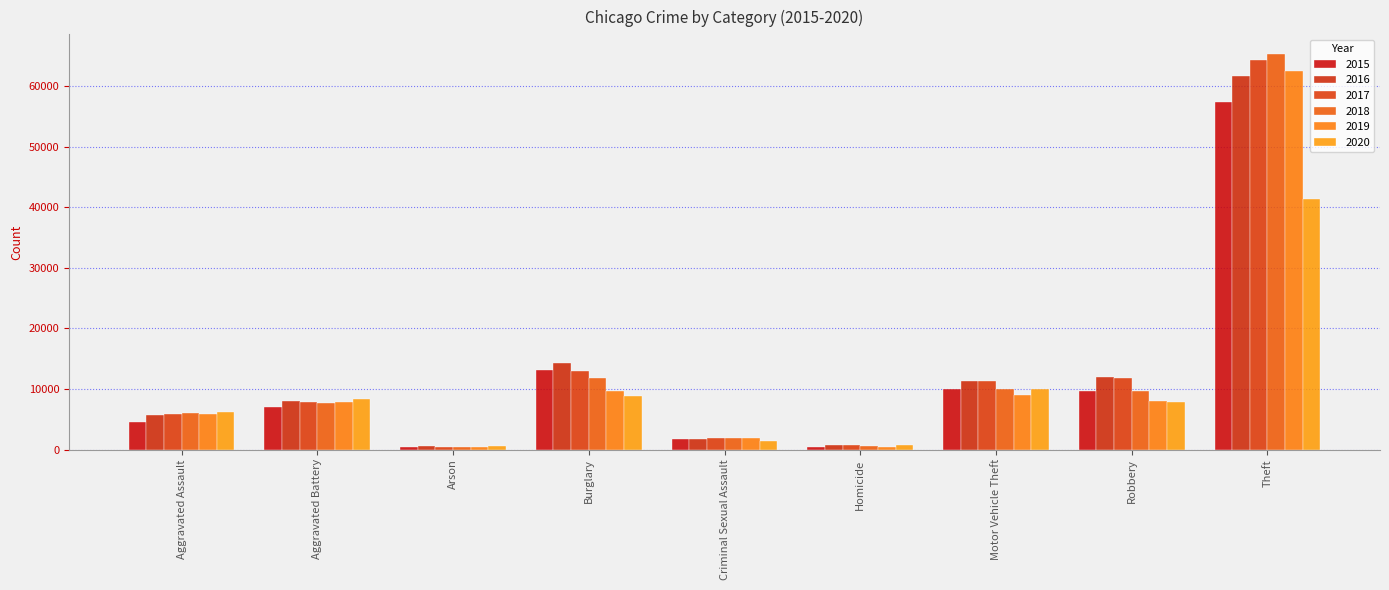

What is the value of the 2016 bar at the 8th from the left?

11960